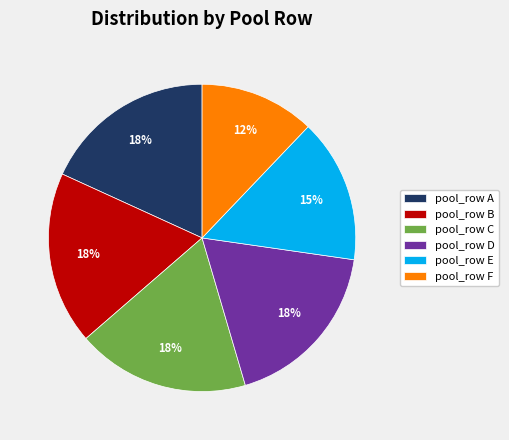

Which slice is the smallest?

pool_row F